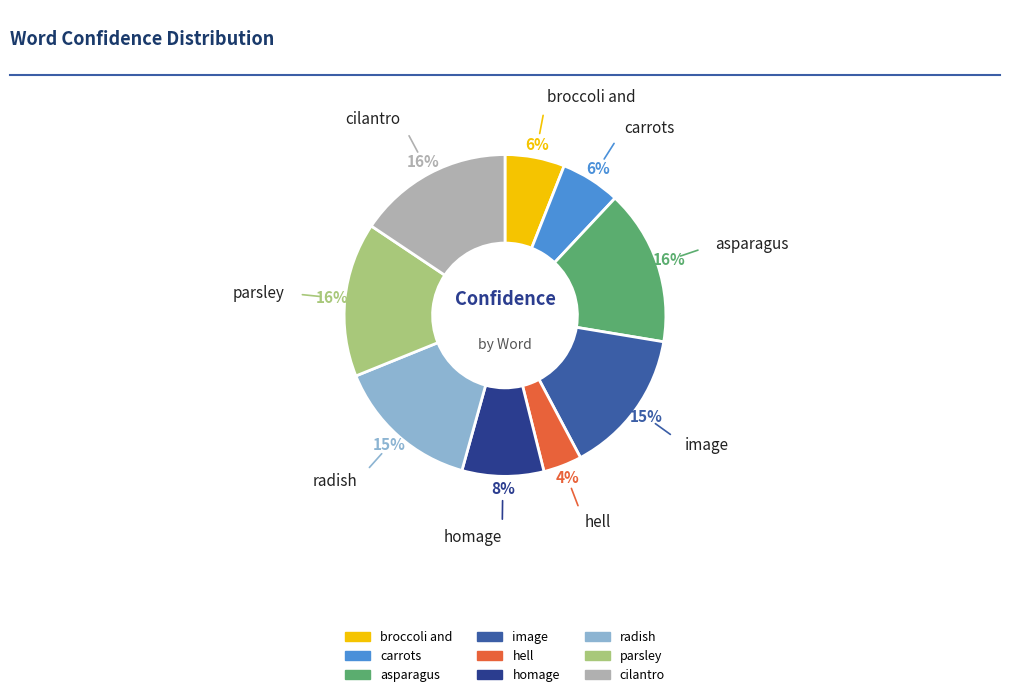

How many slices are in this pie chart?

9